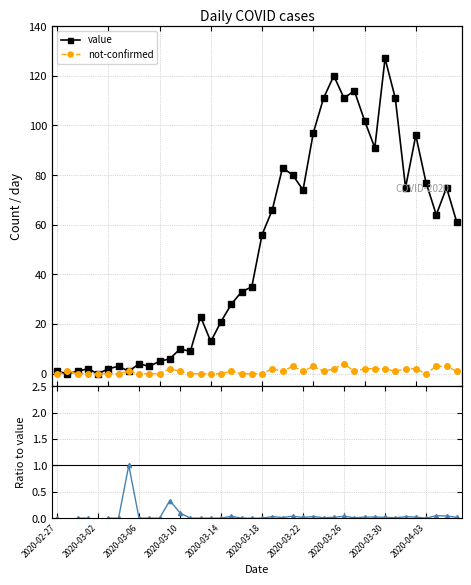

The value series shows 74.0 at 2020-03-22. True or false?

True